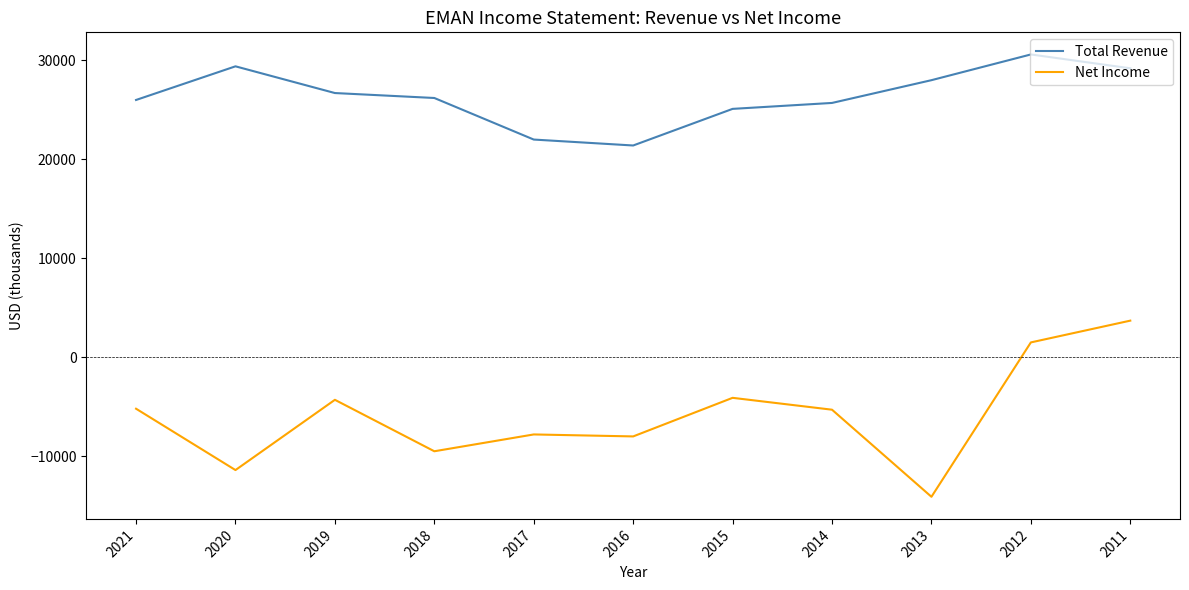

At how many categories does at least one series exceed 12495?

11